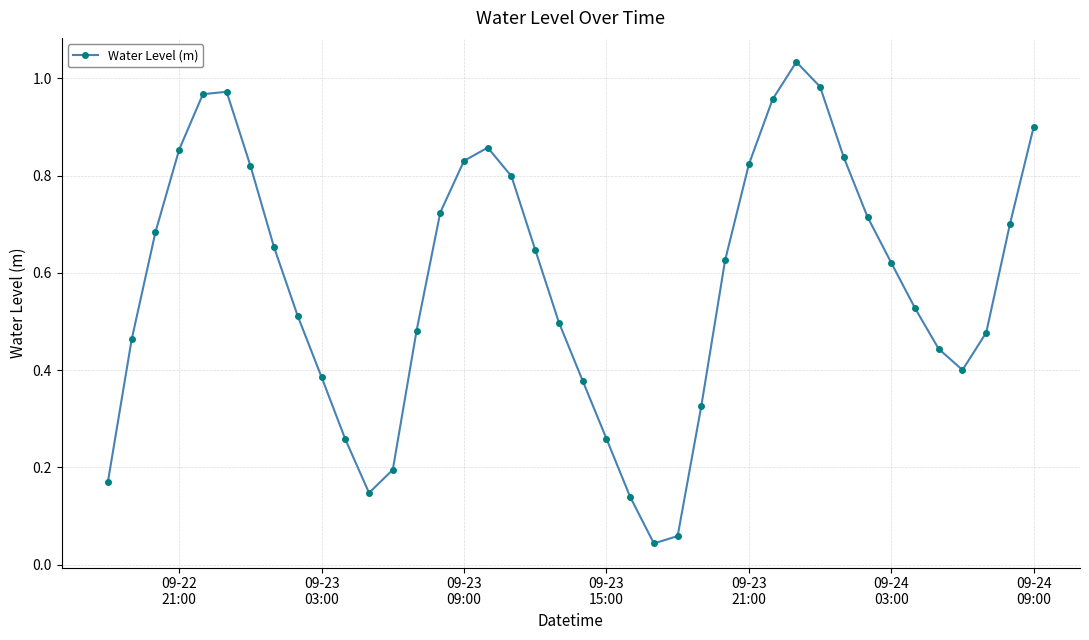

True or false: the data has more than 0 interior local peaks.

True